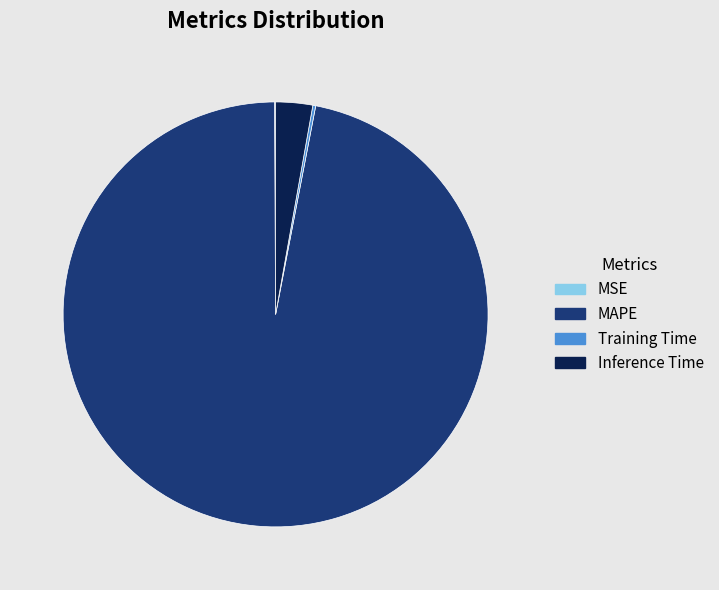

Is there any slice that represents more than half of the pie?

Yes